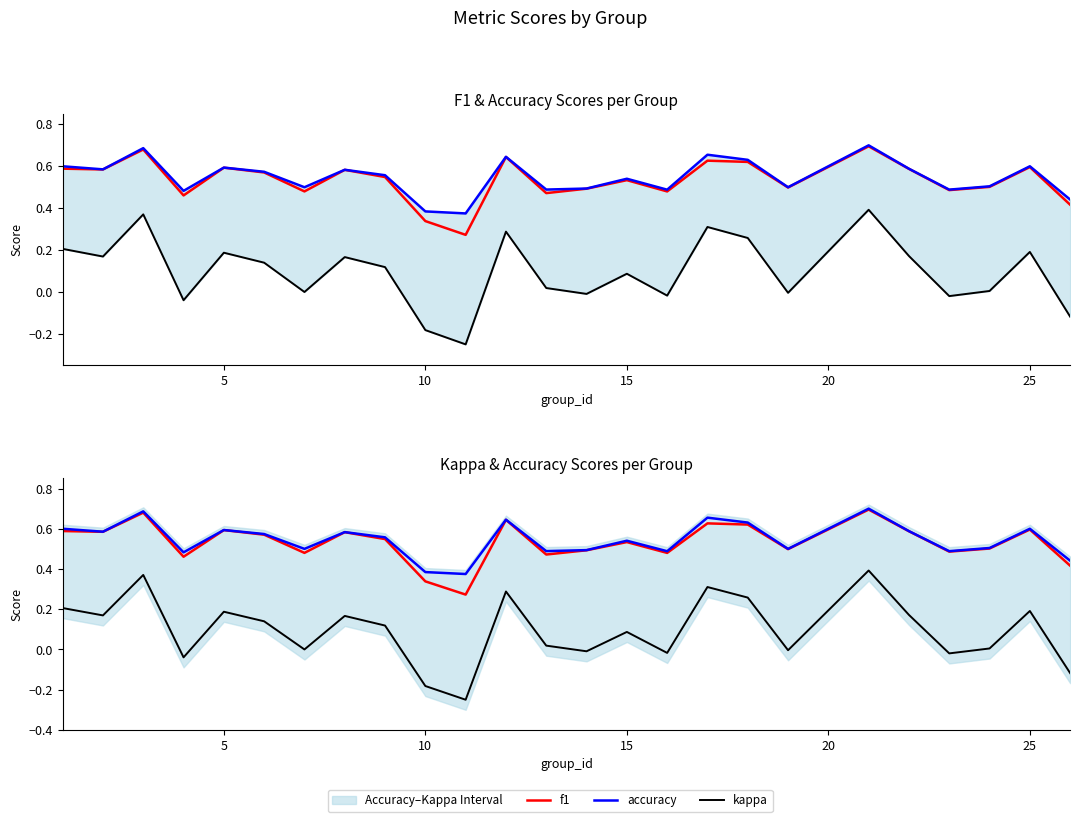

What is the average value of the accuracy series?

0.5